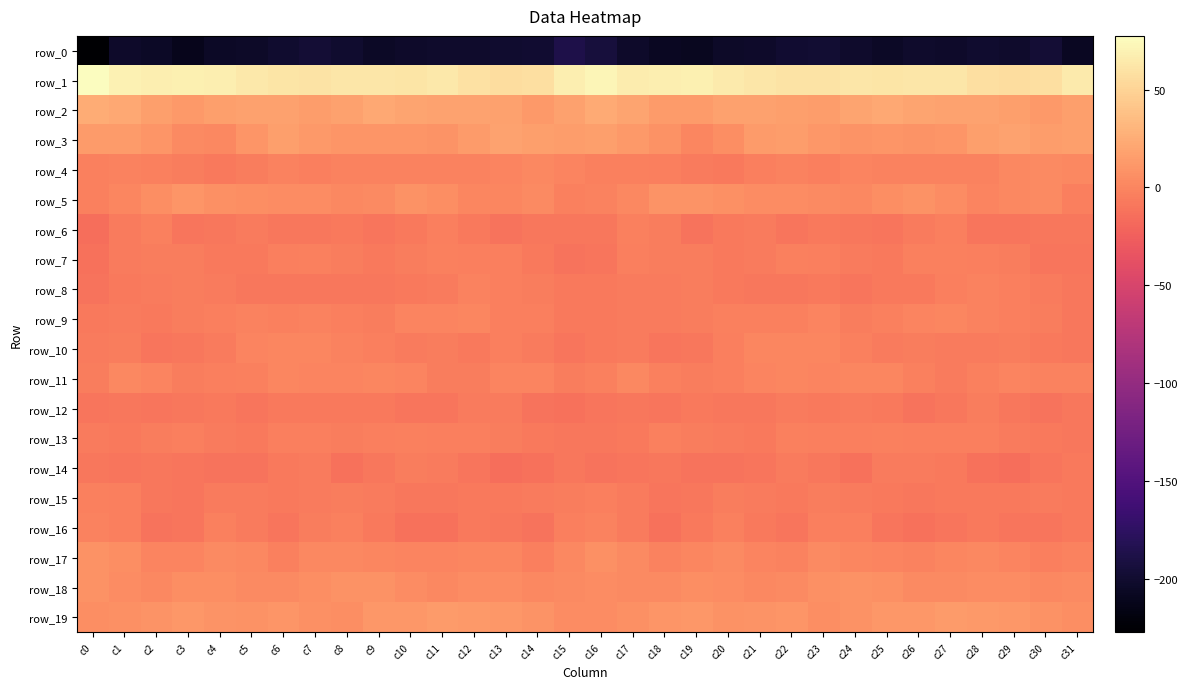

What is the average value of the row_3 series?

11.7